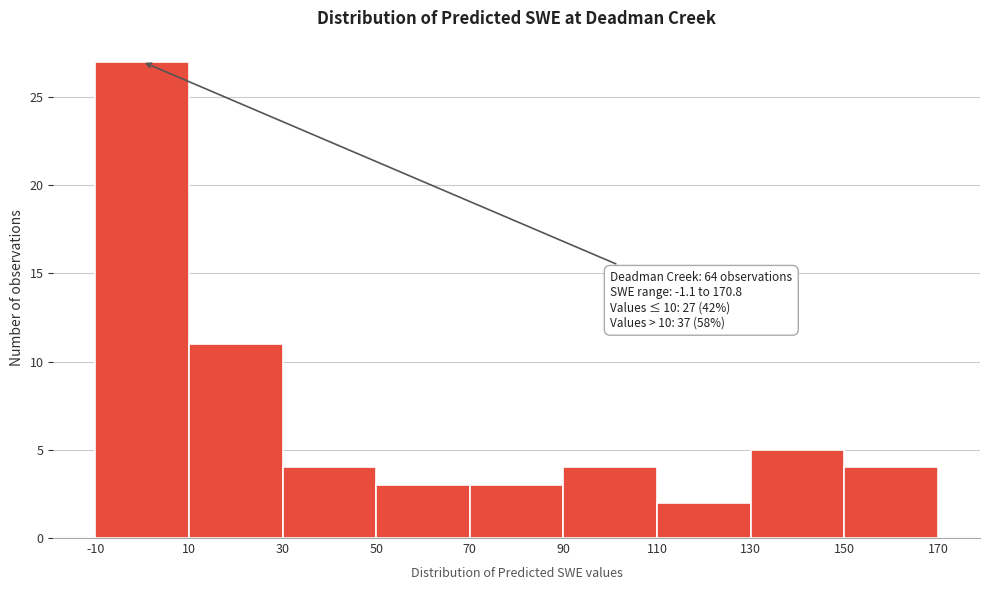

Over which range of the x-axis is the bar tallest?

-10 to 10